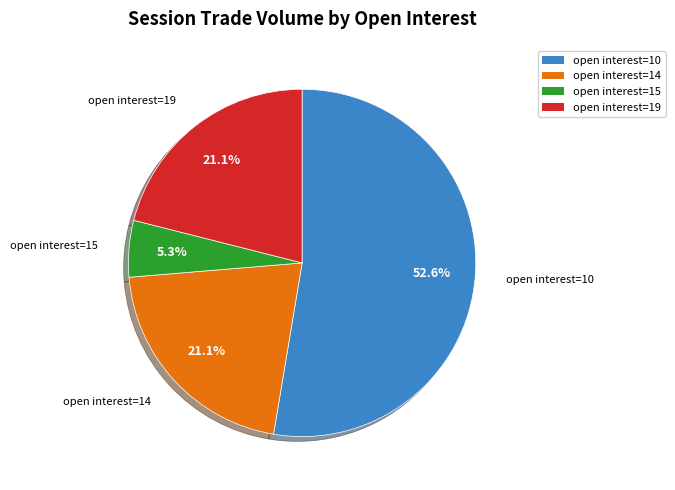

What percentage is NOT represented by open interest=19?

78.9%